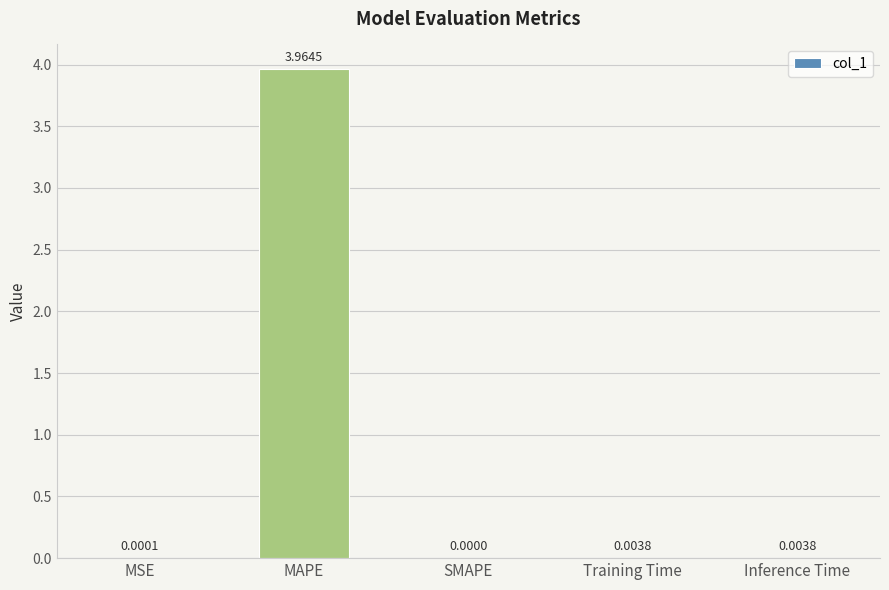

How many data points are above 0?

4